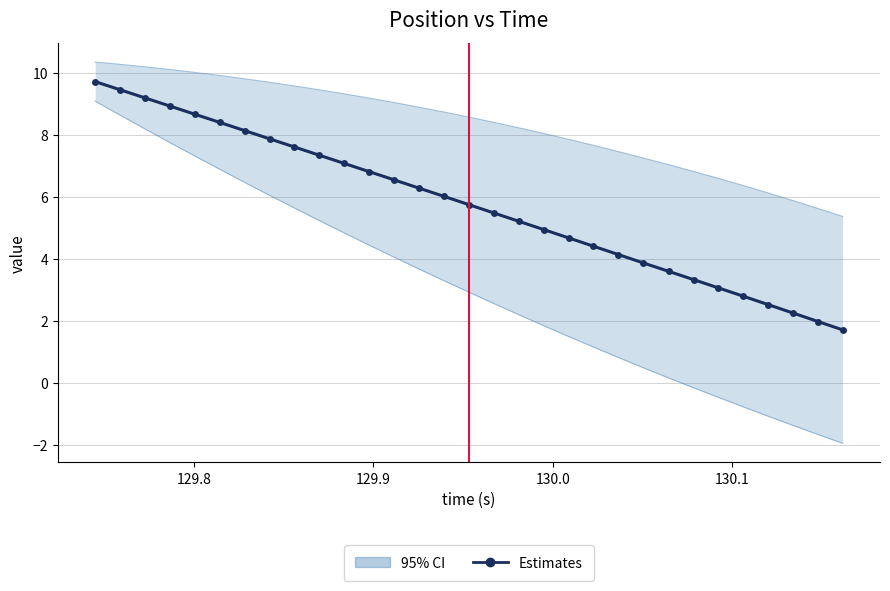

What is the minimum value shown in the chart?

1.7